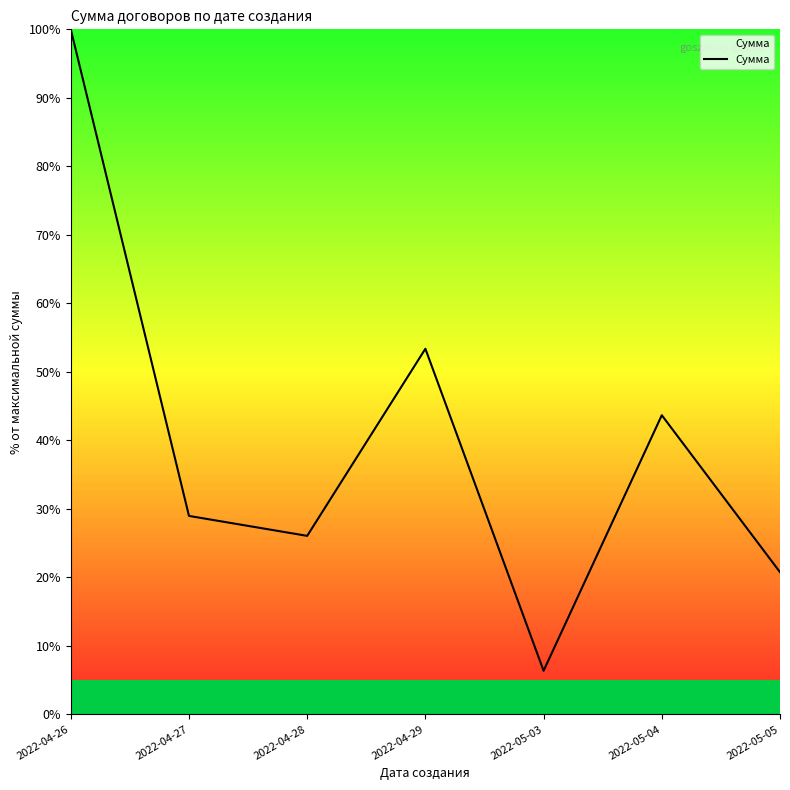

List the labels in order of value, smallest first.

2022-05-03, 2022-05-05, 2022-04-28, 2022-04-27, 2022-05-04, 2022-04-29, 2022-04-26